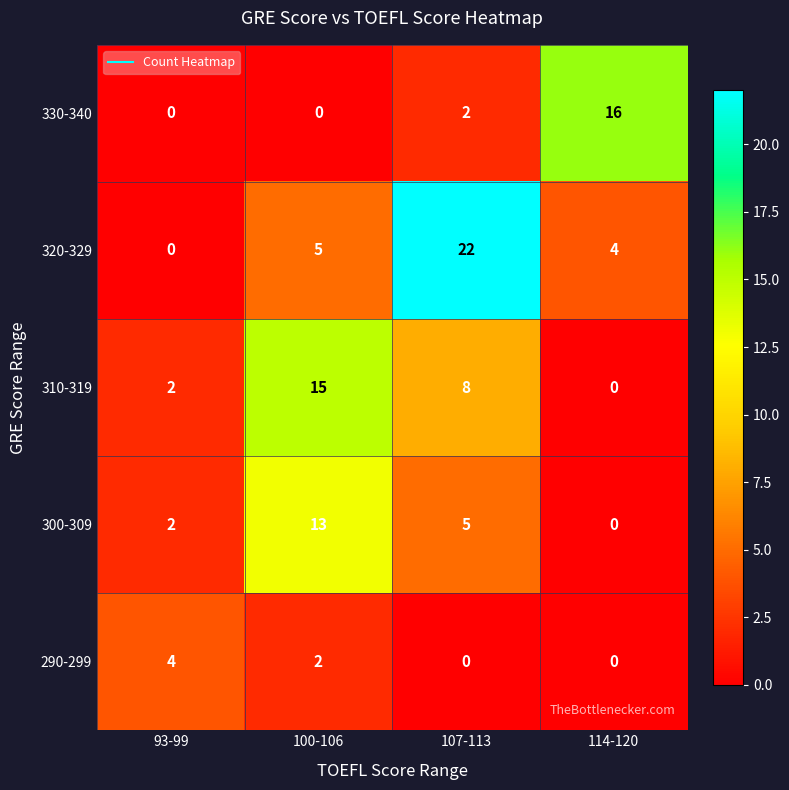

At which category is the sum across all series the highest?

107-113